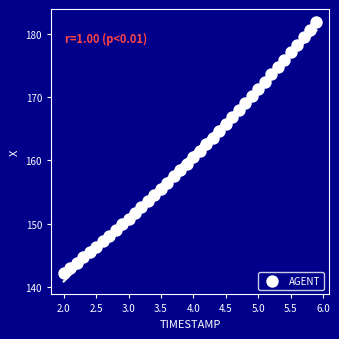

What is the range of Y values (max minus min)?

39.6